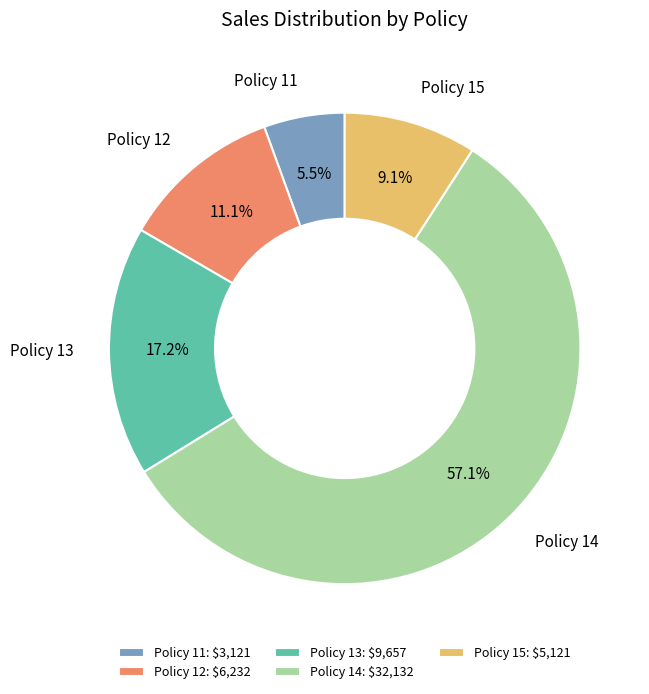

True or false: Policy 15 accounts for 2% of the total.

False